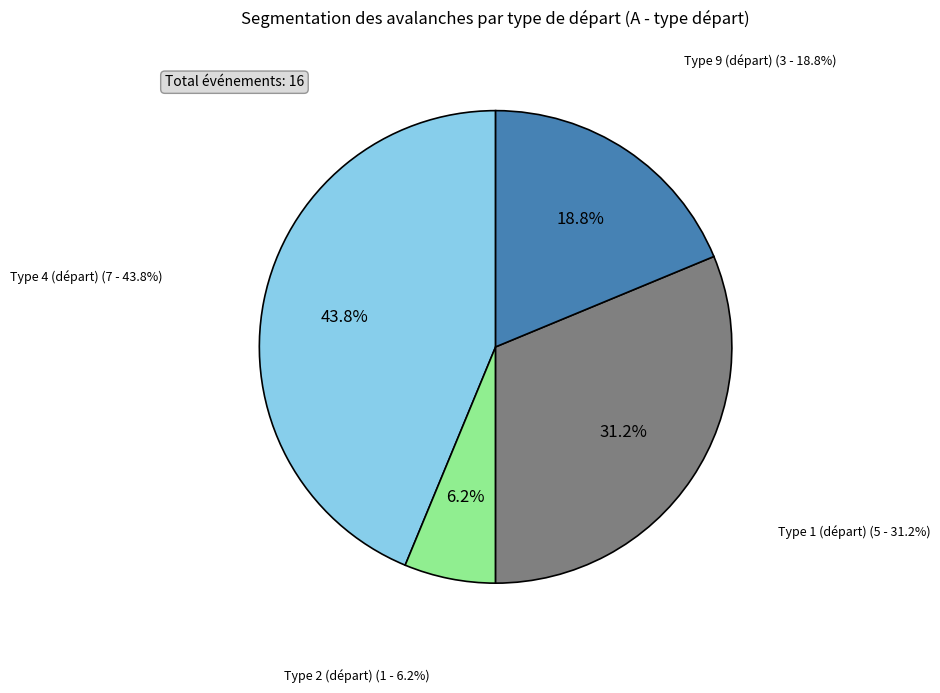

What is the change in value from Type 2 (départ) to Type 1 (départ)?

+4